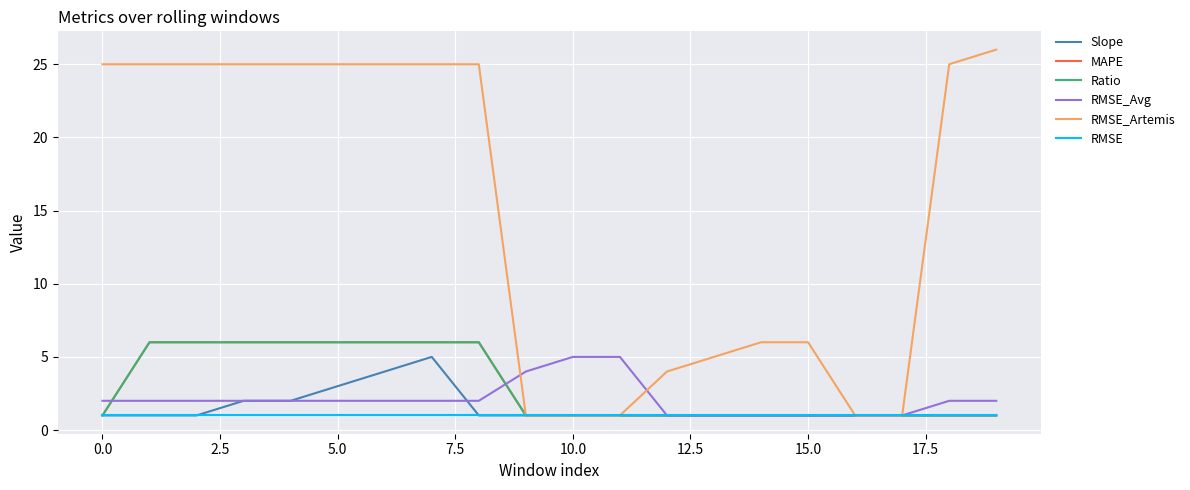

Is this an area chart (filled region under the line)?

No